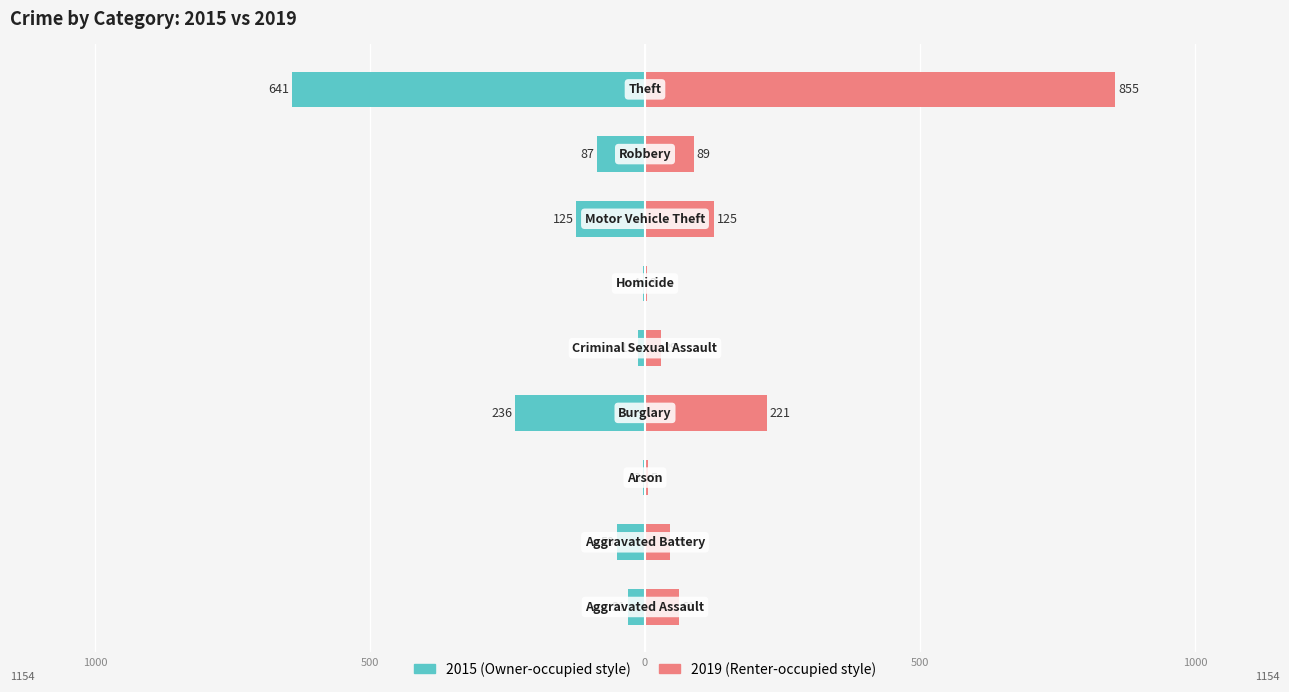

True or false: 2015 has a value of -23 at Criminal Sexual Assault.

False